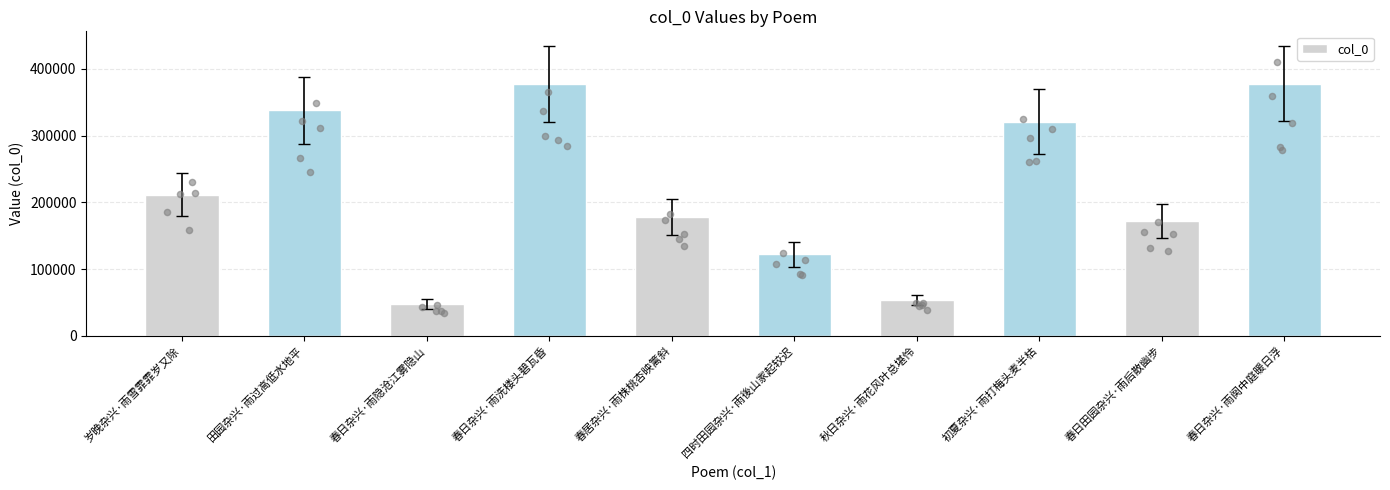

What is the ratio of the value at 四时田园杂兴·雨後山家起较迟 to the value at 春日杂兴·雨阕中庭暖日浮?

0.3